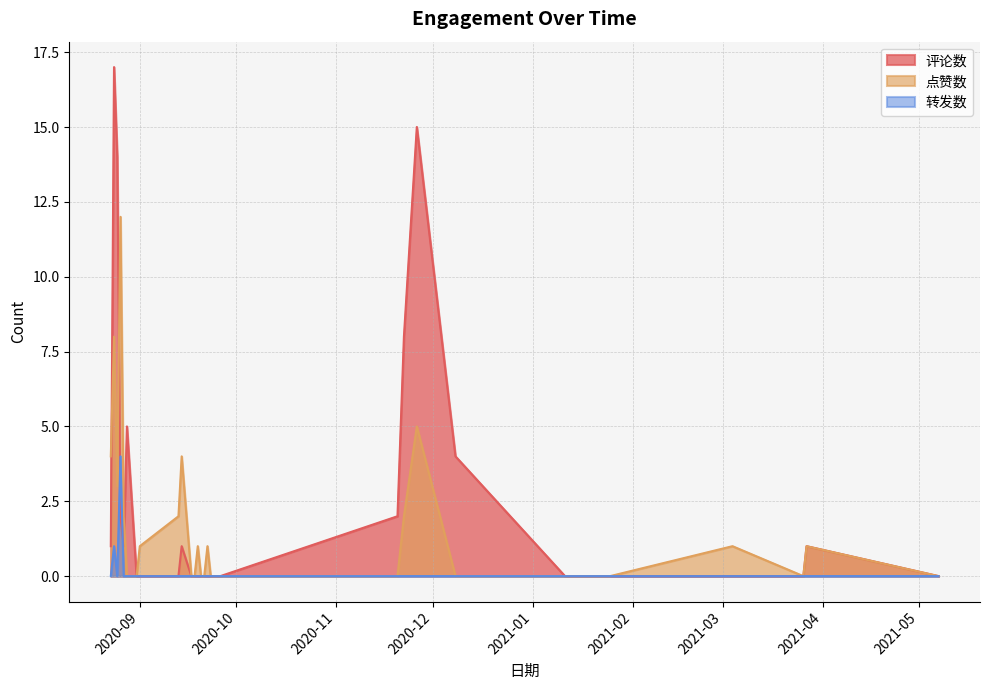

What is the difference between the maximum and minimum values in the 转发数 series?

4